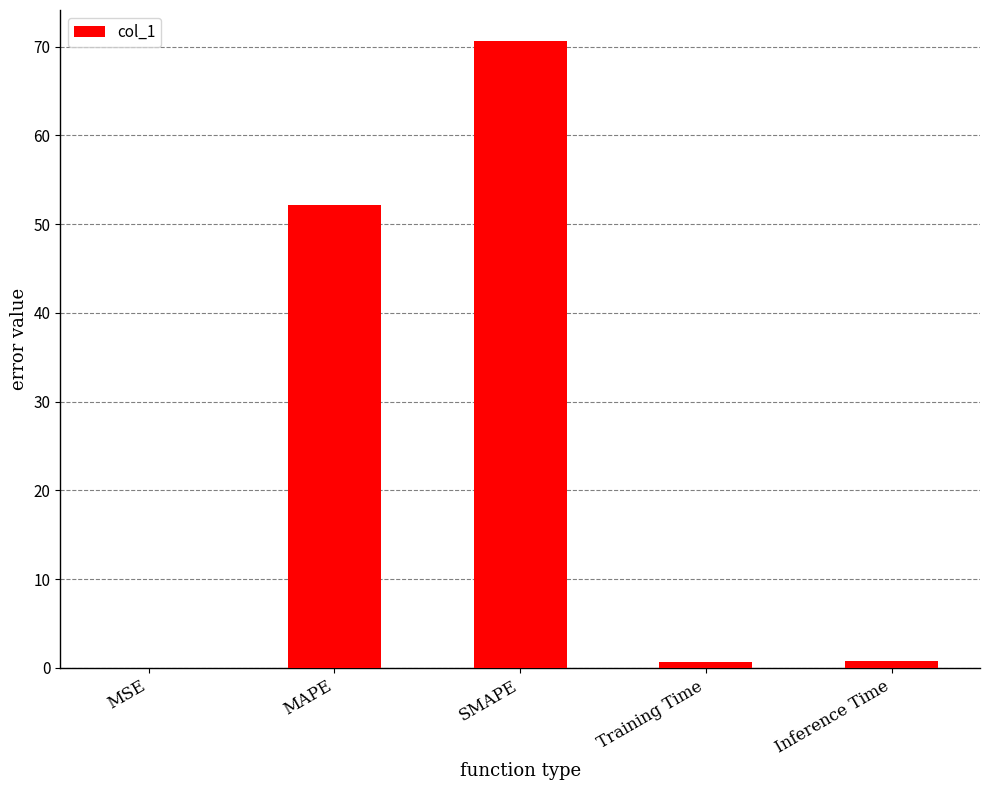

Count the number of categories in the chart.

5